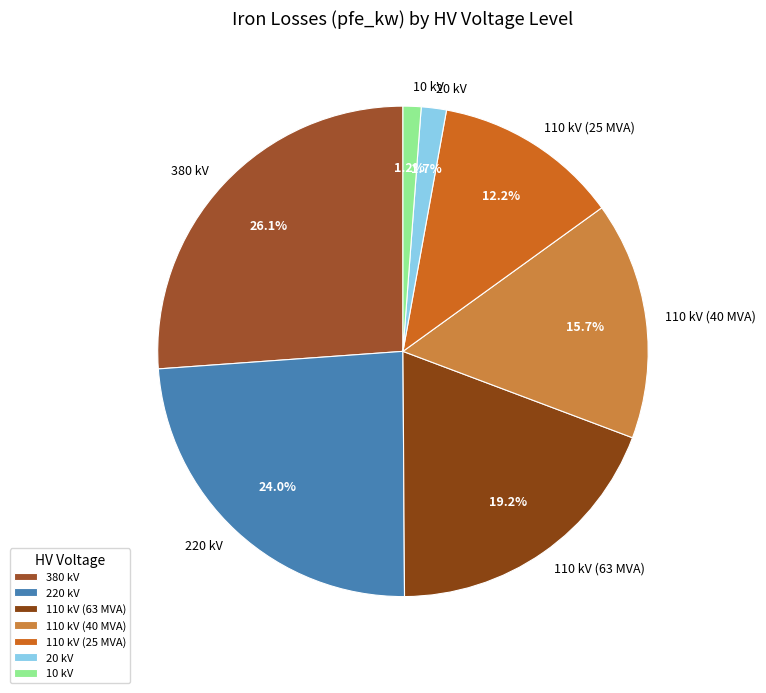

How many segments does this pie chart have?

7